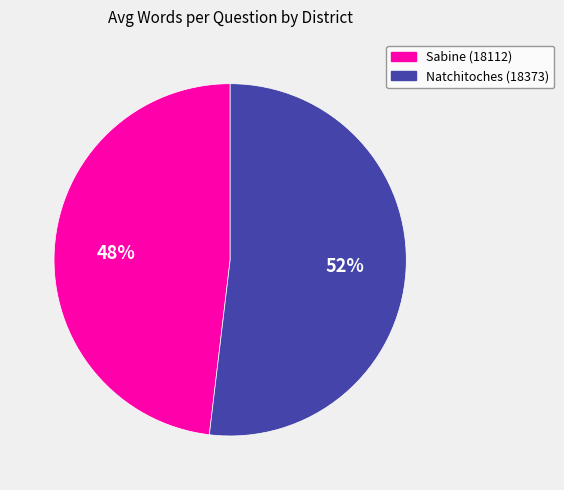

What percentage is the Natchitoches (18373) slice, to the nearest percent?

52%